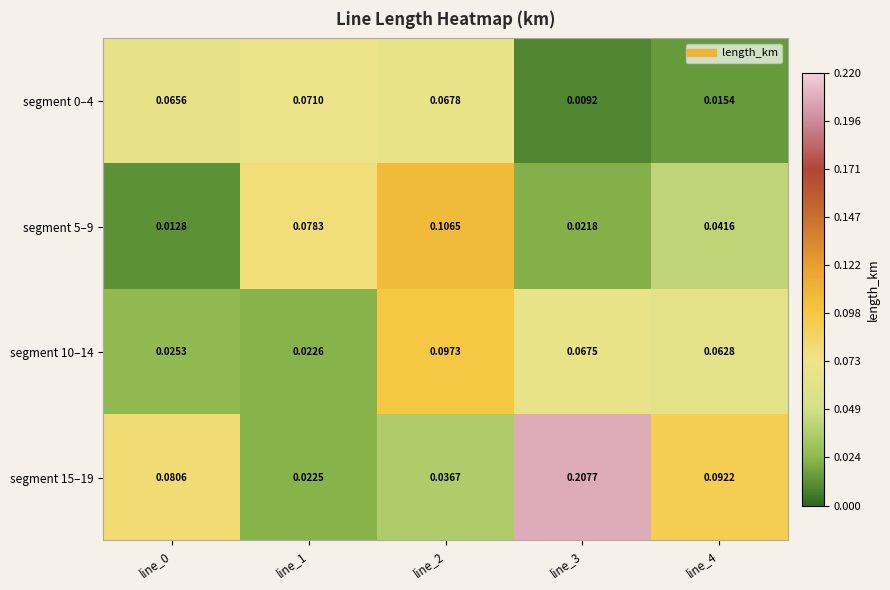

Is the value of segment 5–9 at line_2 greater than the value of segment 15–19 at line_3?

No